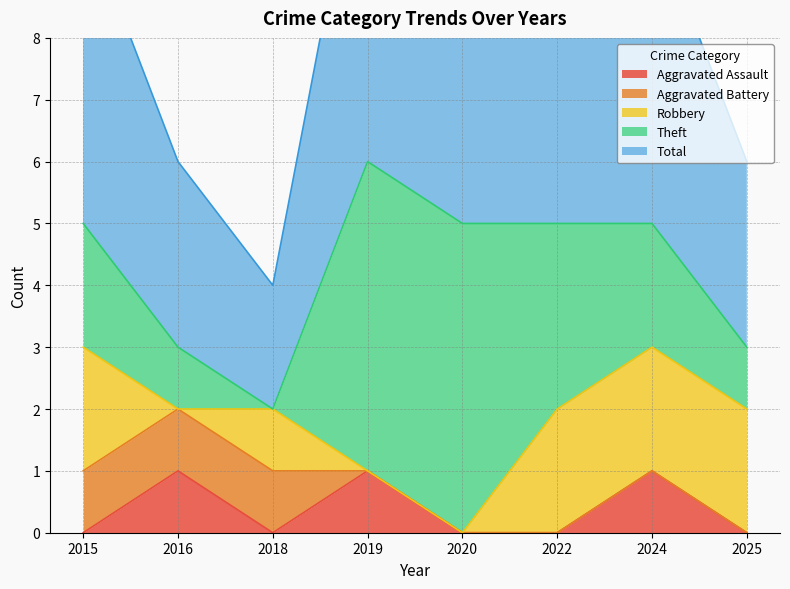

What is the total value across all series at 2015?

10